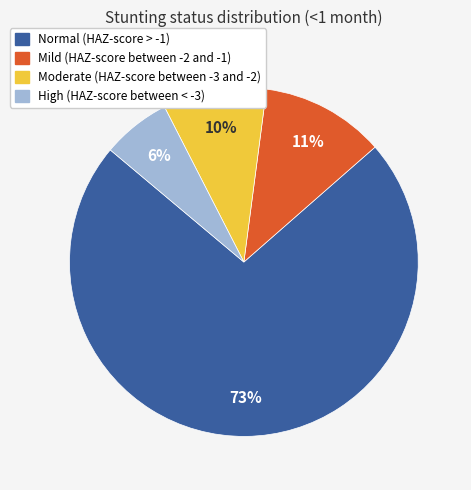

To the nearest percent, what portion does Moderate (HAZ-score between -3 and -2) represent?

10%